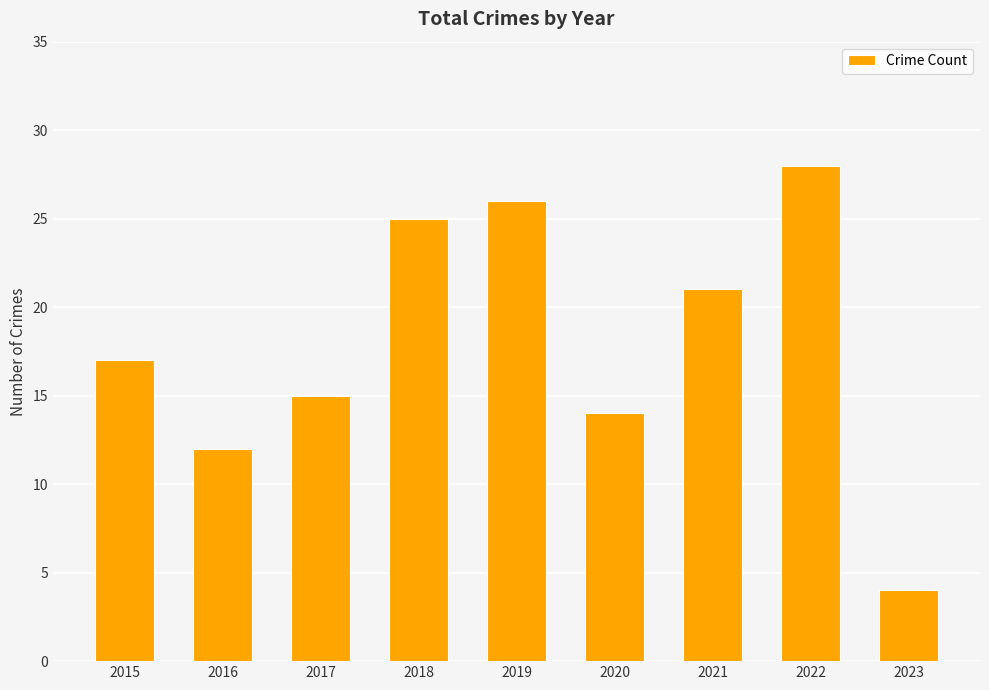

What is the value of the 3rd bar from the left?

15